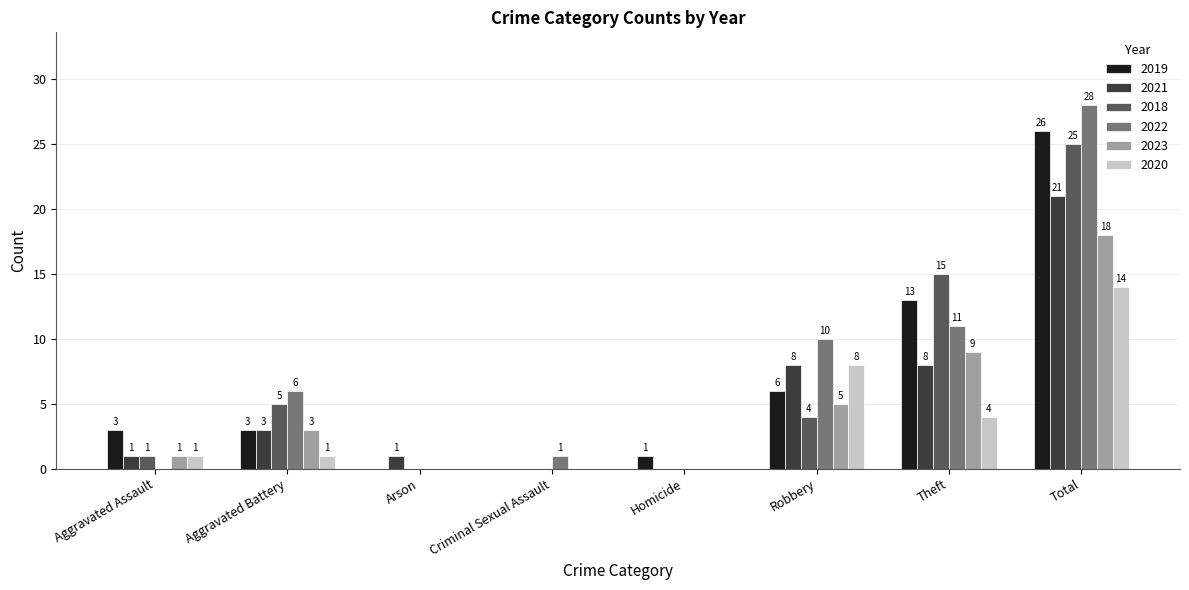

Reading left to right, what are all the values shown in this chart?

2019: Aggravated Assault=3	Aggravated Battery=3	Arson=0	Criminal Sexual Assault=0	Homicide=1	Robbery=6	Theft=13	Total=26
2021: Aggravated Assault=1	Aggravated Battery=3	Arson=1	Criminal Sexual Assault=0	Homicide=0	Robbery=8	Theft=8	Total=21
2018: Aggravated Assault=1	Aggravated Battery=5	Arson=0	Criminal Sexual Assault=0	Homicide=0	Robbery=4	Theft=15	Total=25
2022: Aggravated Assault=0	Aggravated Battery=6	Arson=0	Criminal Sexual Assault=1	Homicide=0	Robbery=10	Theft=11	Total=28
2023: Aggravated Assault=1	Aggravated Battery=3	Arson=0	Criminal Sexual Assault=0	Homicide=0	Robbery=5	Theft=9	Total=18
2020: Aggravated Assault=1	Aggravated Battery=1	Arson=0	Criminal Sexual Assault=0	Homicide=0	Robbery=8	Theft=4	Total=14